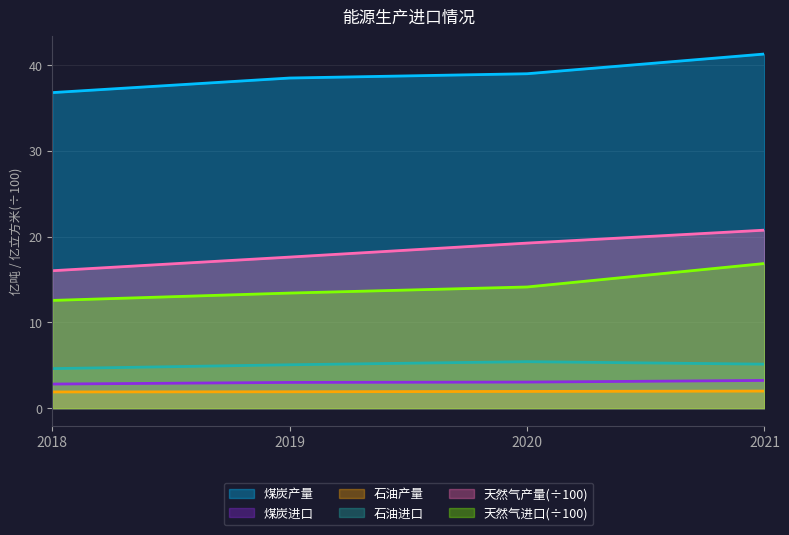

Is it true that 石油进口 equals 9.0 at 2020?

False